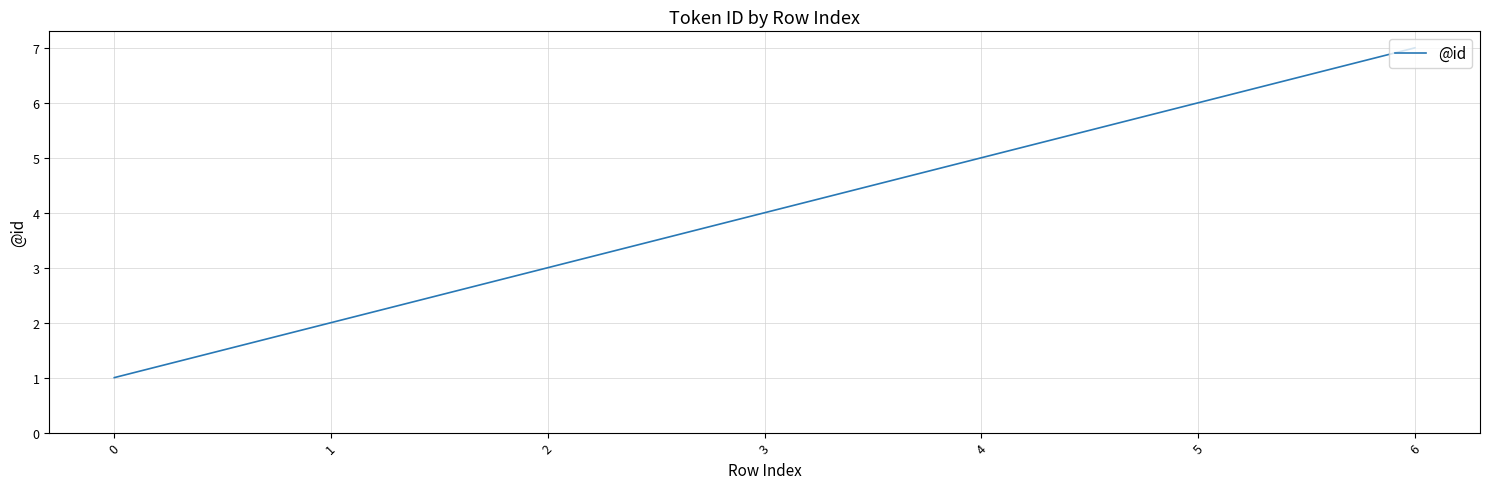

List the labels in order of value, largest first.

6, 5, 4, 3, 2, 1, 0